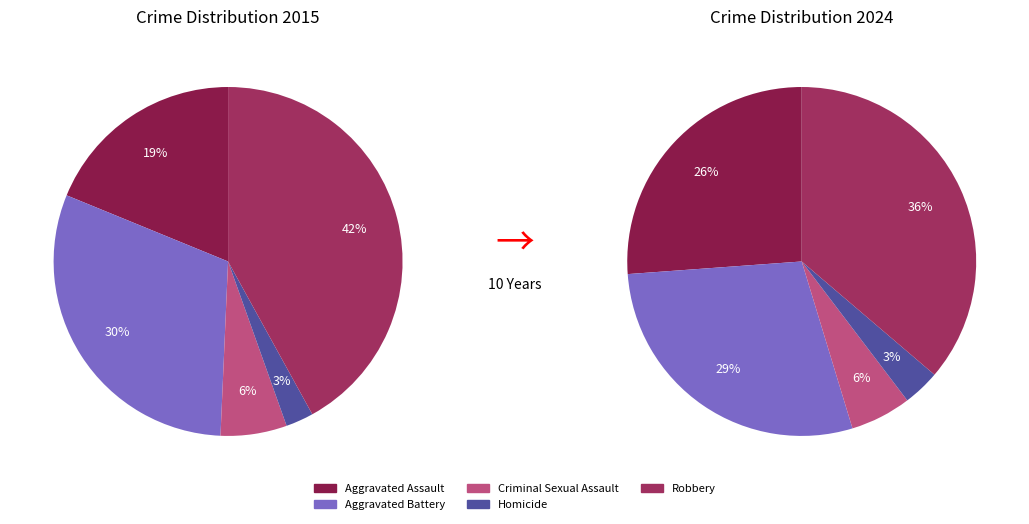

How much of the chart is everything except Homicide?

97.4%